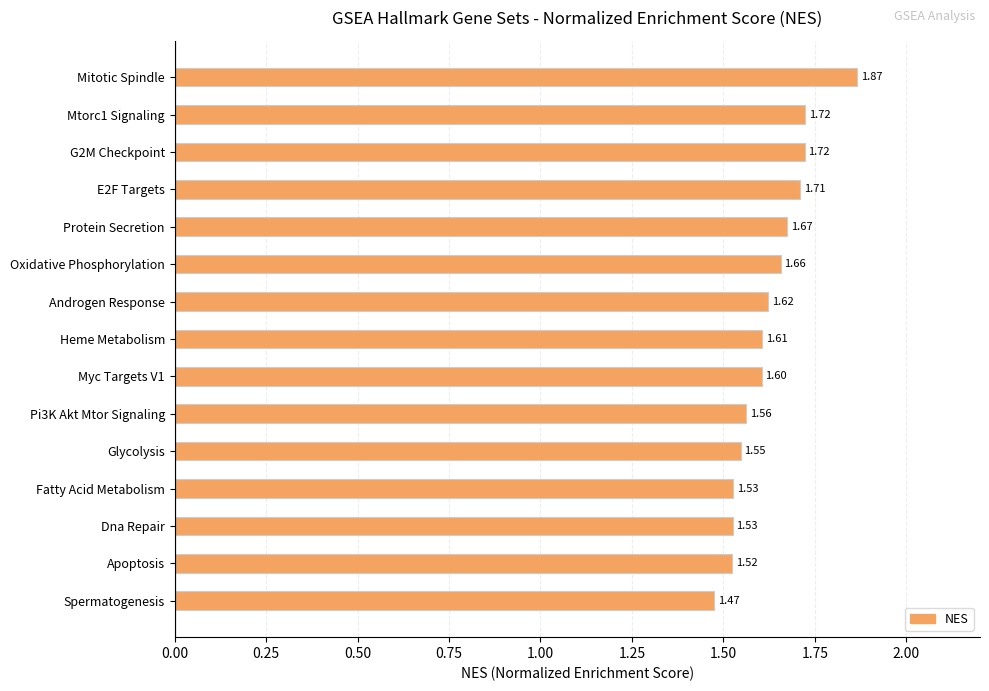

What is the label of the 15th bar from the bottom?

Mitotic Spindle